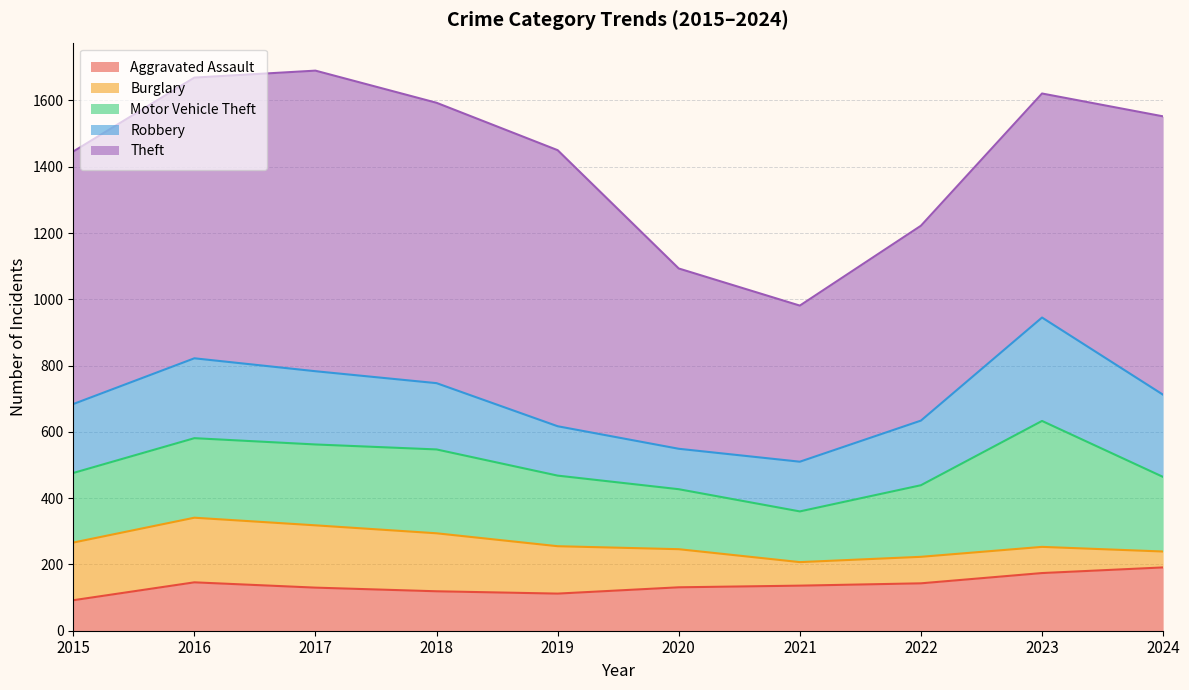

True or false: Aggravated Assault has more than 2 interior local peaks.

False